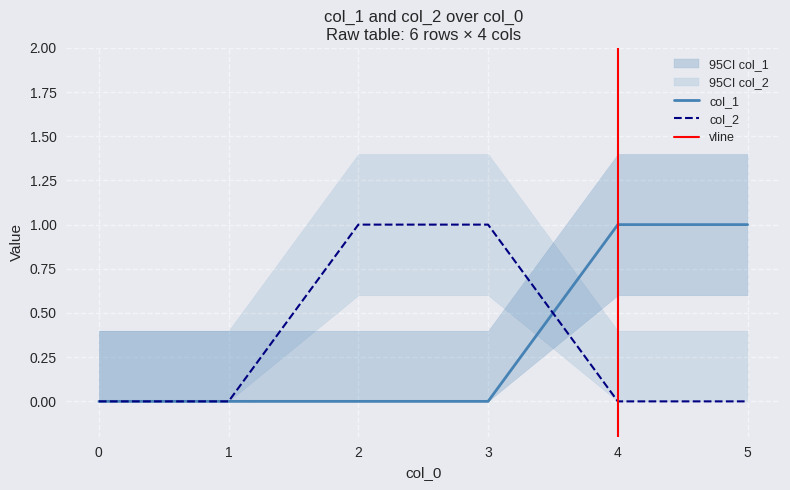

What is the difference between the highest and lowest values at 4?

1